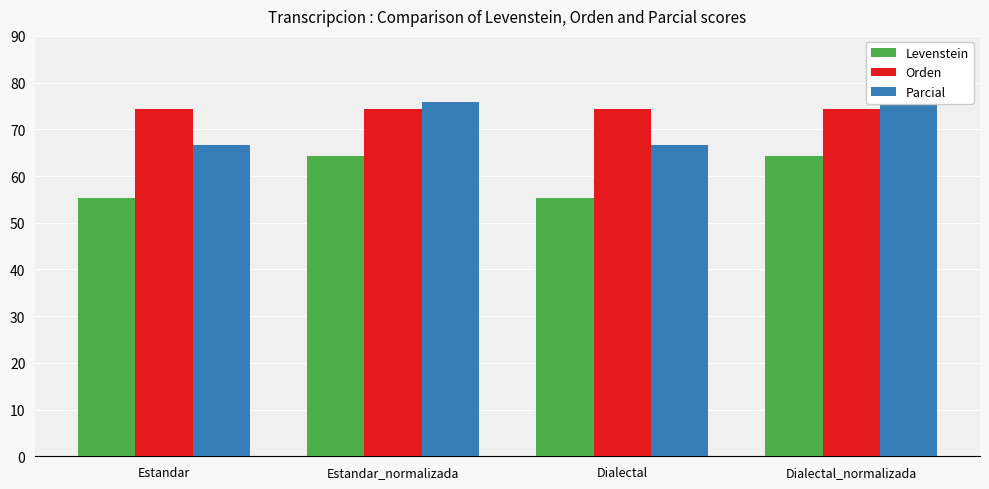

Reading left to right, extract all data points from this chart.

Levenstein: 55.4	64.3	55.4	64.3
Orden: 74.3	74.3	74.3	74.3
Parcial: 66.7	75.9	66.7	75.9